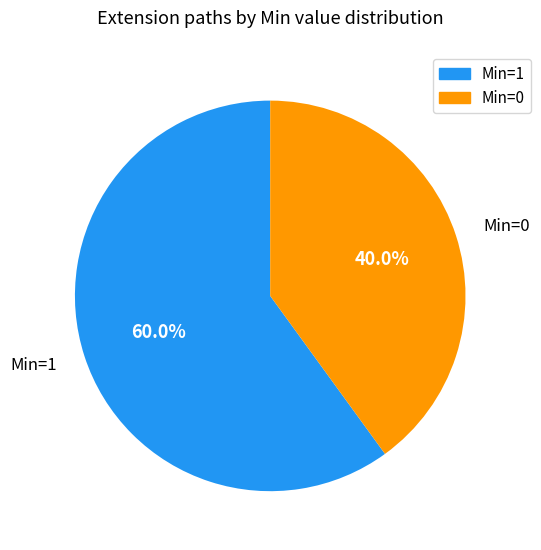

Between Min=1 and Min=0, which is larger?

Min=1